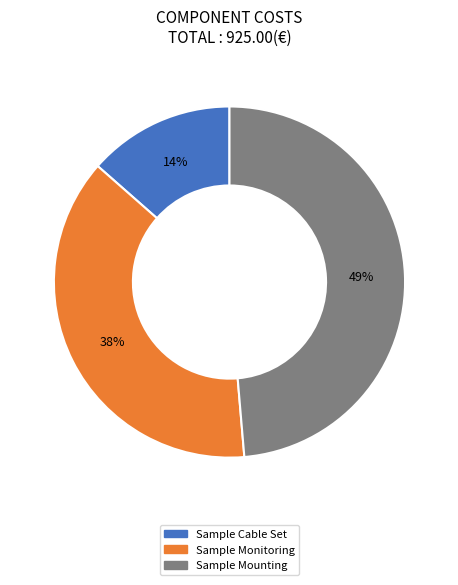

To the nearest percent, what is the difference between the largest and smallest slice percentages?

35%